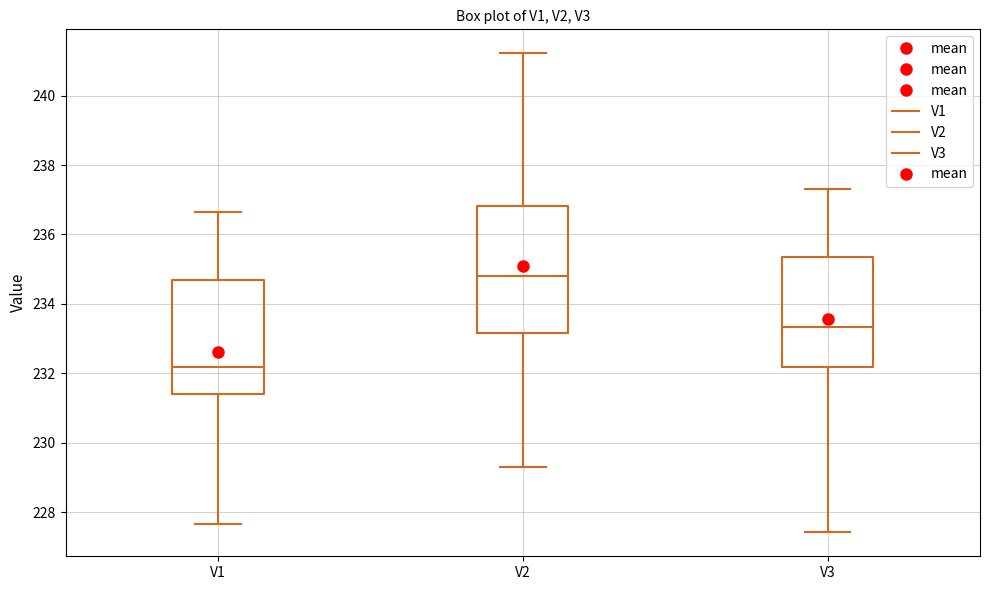

Which box has the highest median line?

V2